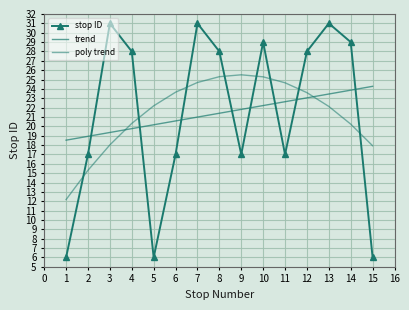

Reading left to right, transcribe all the data shown in this chart.

stop ID: 6.0	17.0	31.0	28.0	6.0	17.0	31.0	28.0	17.0	29.0	17.0	28.0	31.0	29.0	6.0
trend: 18.5	18.9	19.3	19.8	20.2	20.6	21.0	21.4	21.8	22.2	22.6	23.0	23.5	23.9	24.3
poly trend: 12.2	15.3	18.0	20.3	22.2	23.6	24.7	25.3	25.5	25.3	24.7	23.6	22.1	20.2	17.9